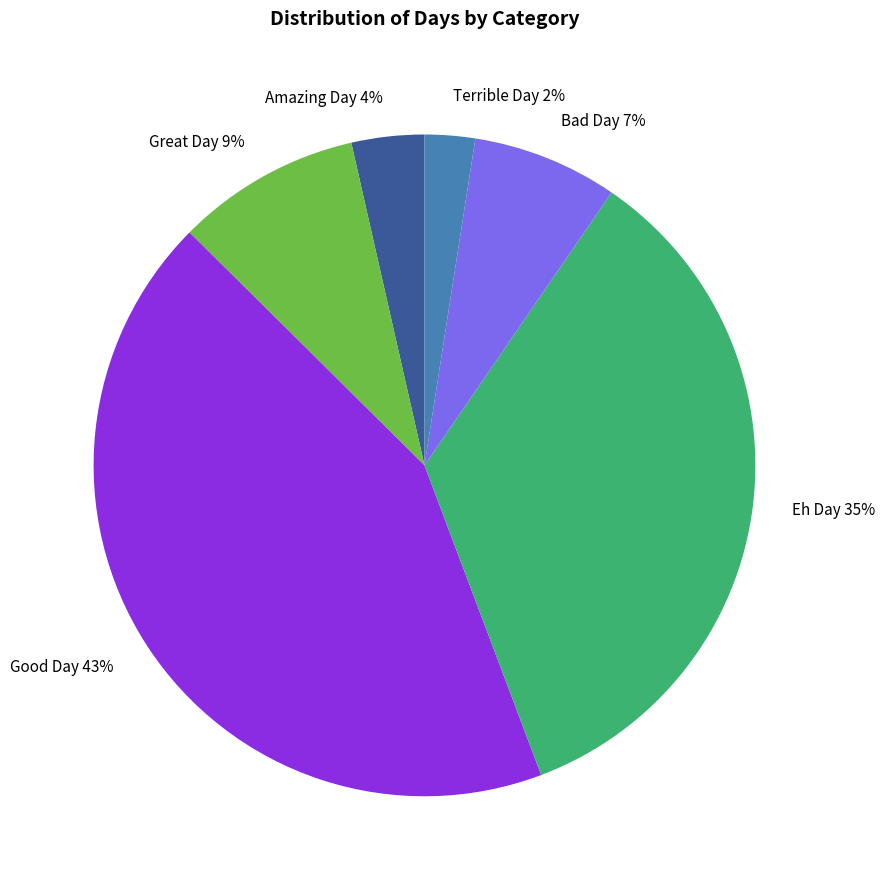

What is the ratio of the value at Amazing Day to the value at Great Day?

0.4